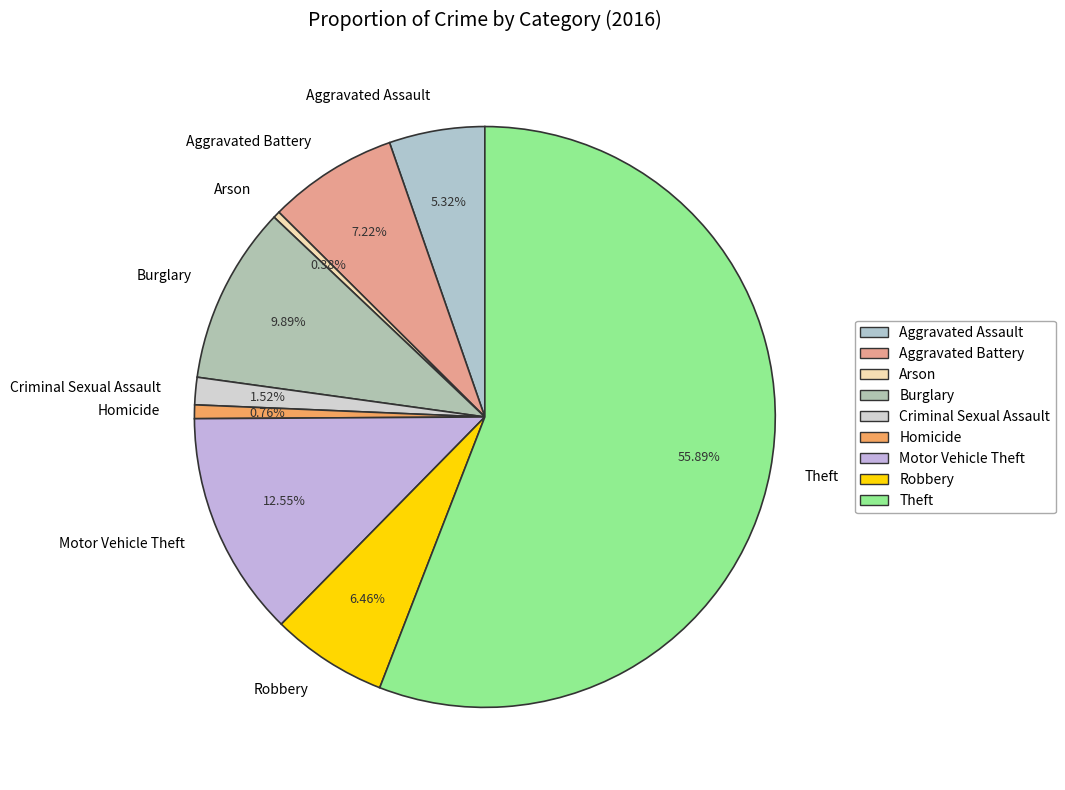

True or false: Theft accounts for 45% of the total.

False